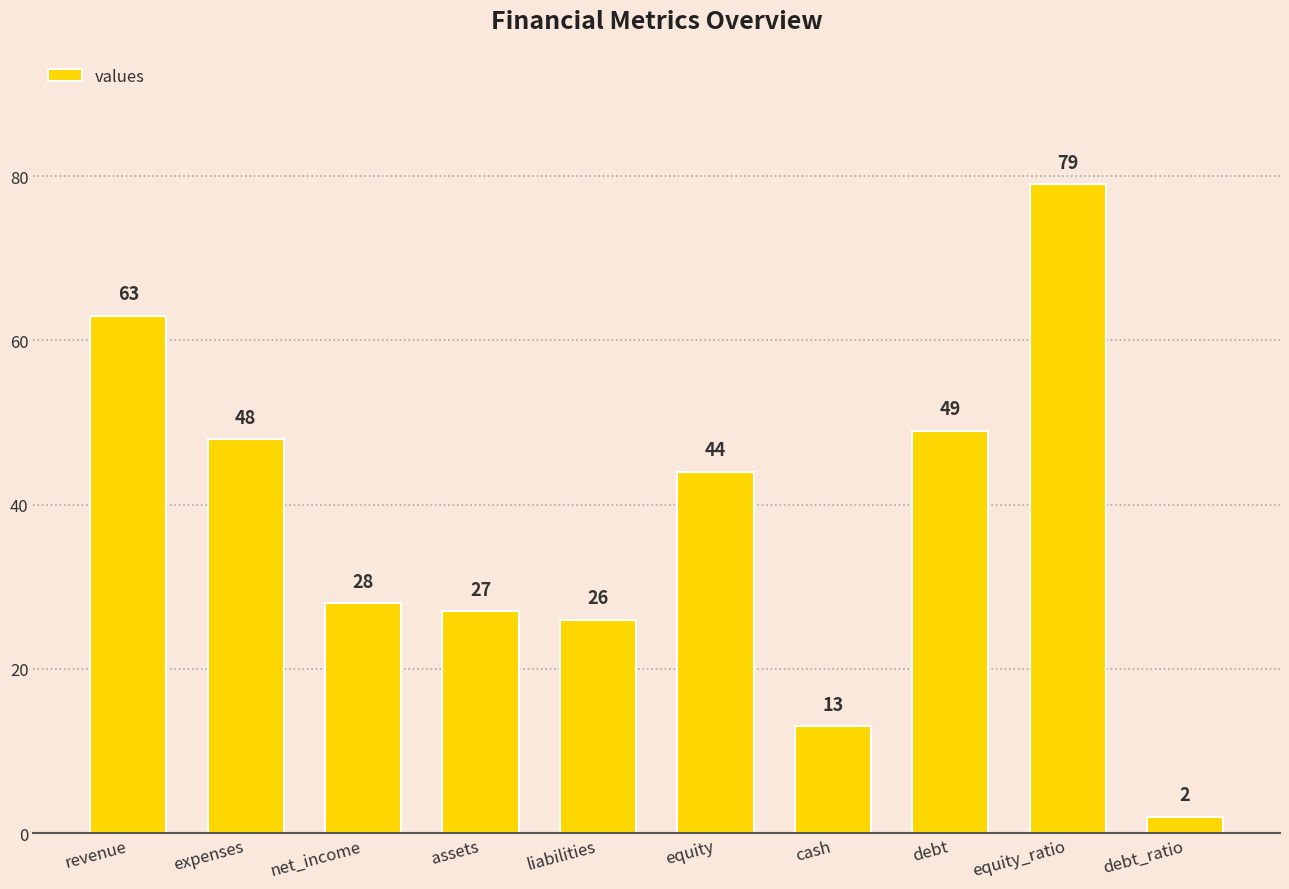

True or false: the data shows 79 at equity_ratio.

True